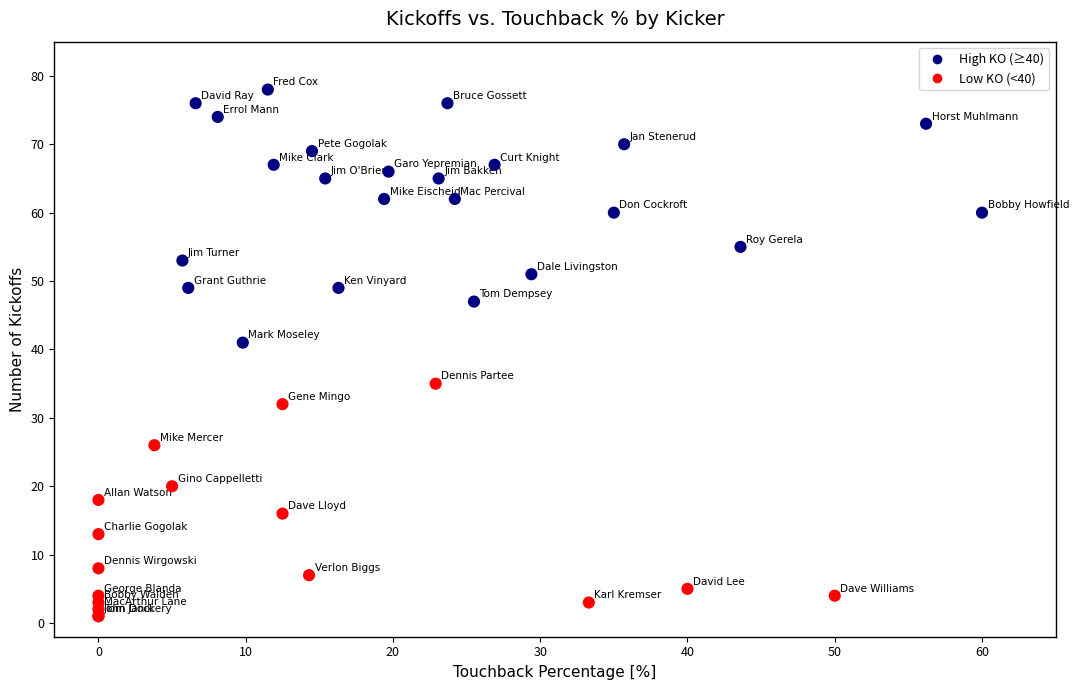

What Y value in the scatter plot is closest to 39?

41